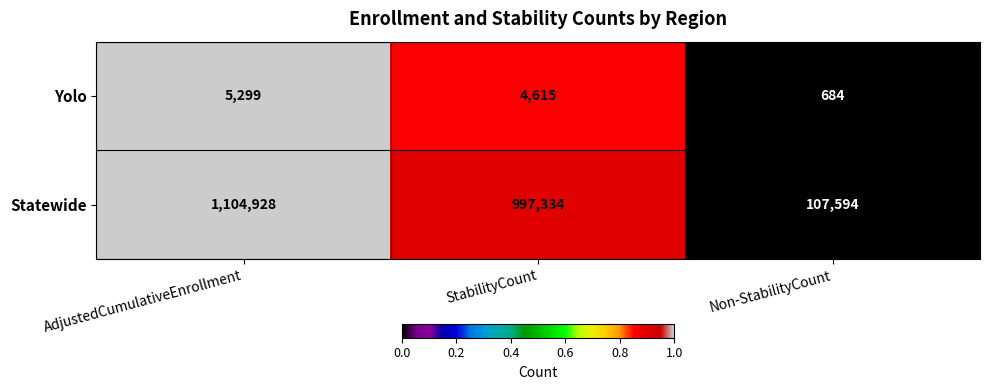

What is the difference between the Yolo values at AdjustedCumulativeEnrollment and StabilityCount?

684